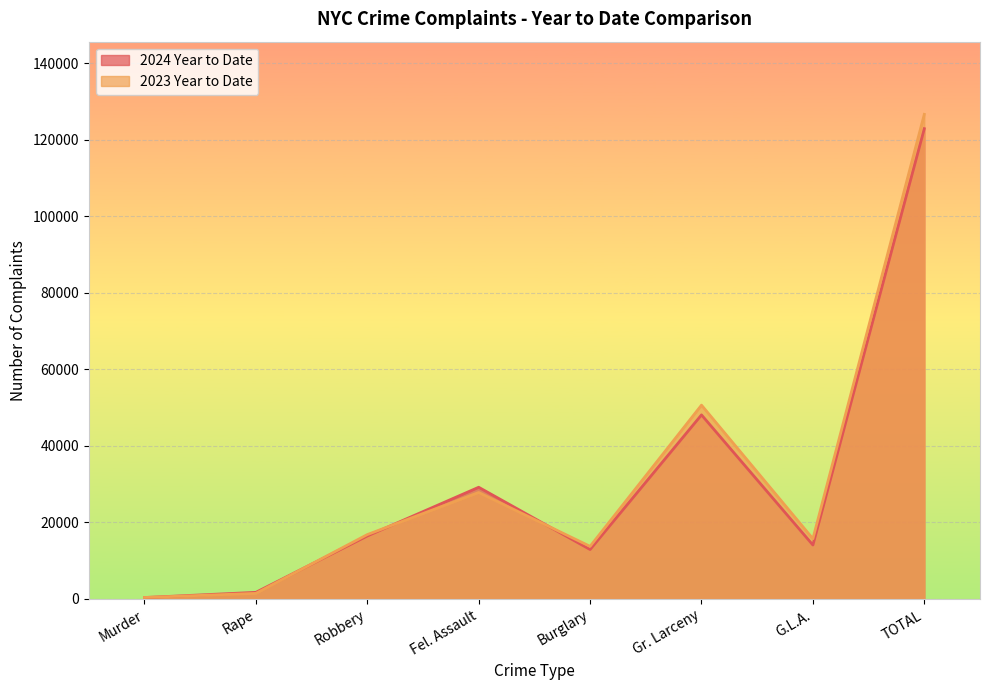

True or false: 2023 Year to Date and 2024 Year to Date intersect in this chart.

True